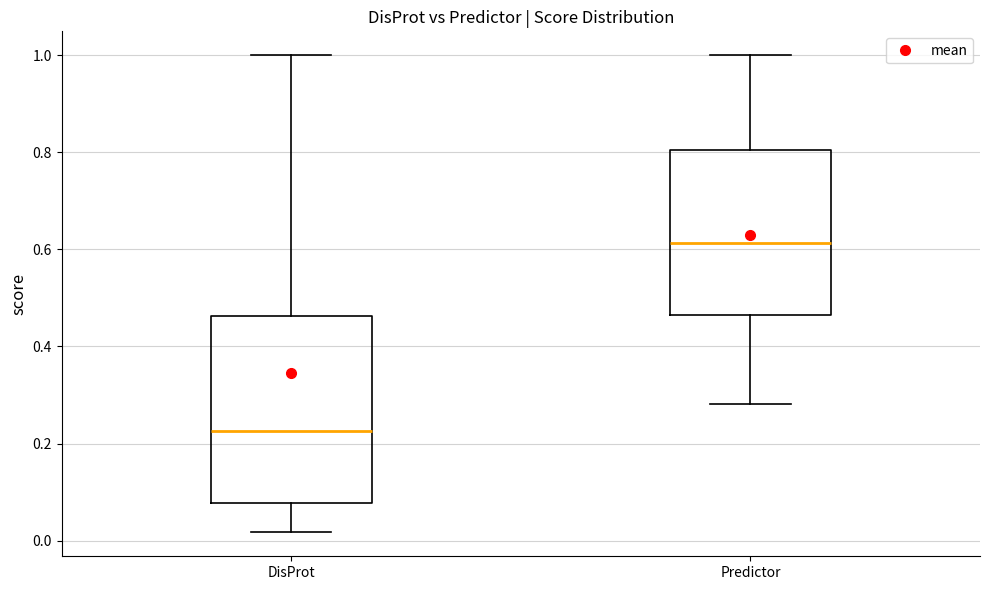

Which box has the highest median line?

Predictor